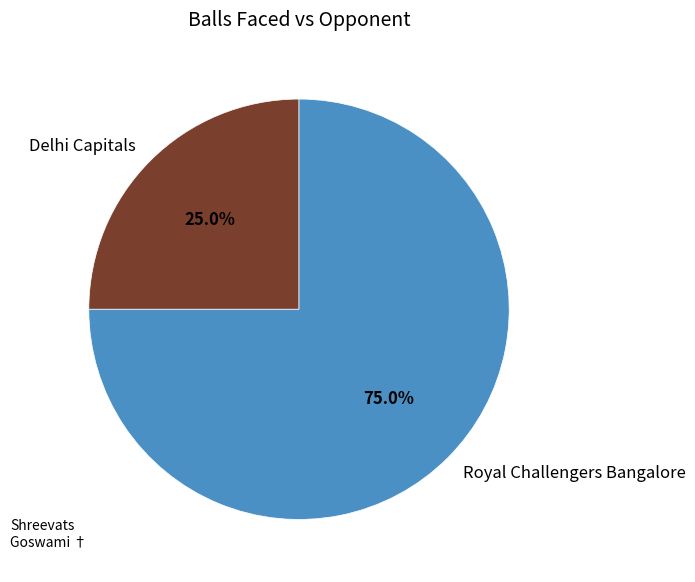

What is the largest slice in the pie chart?

Royal Challengers Bangalore